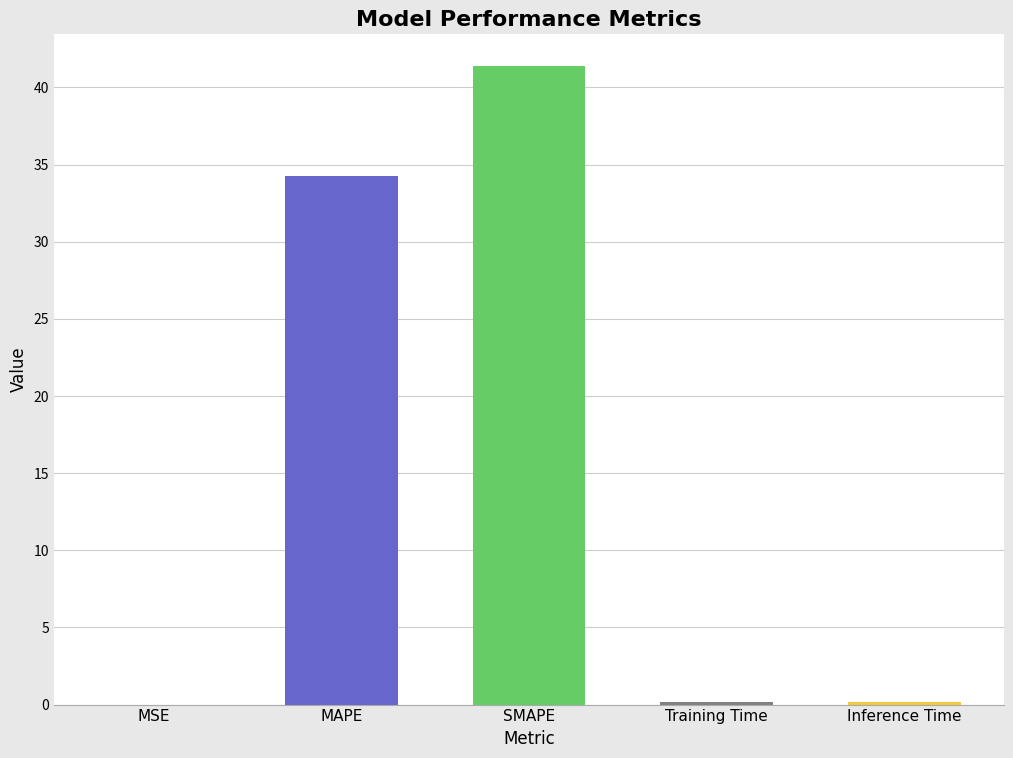

What is the difference between the values at MAPE and SMAPE?

7.1